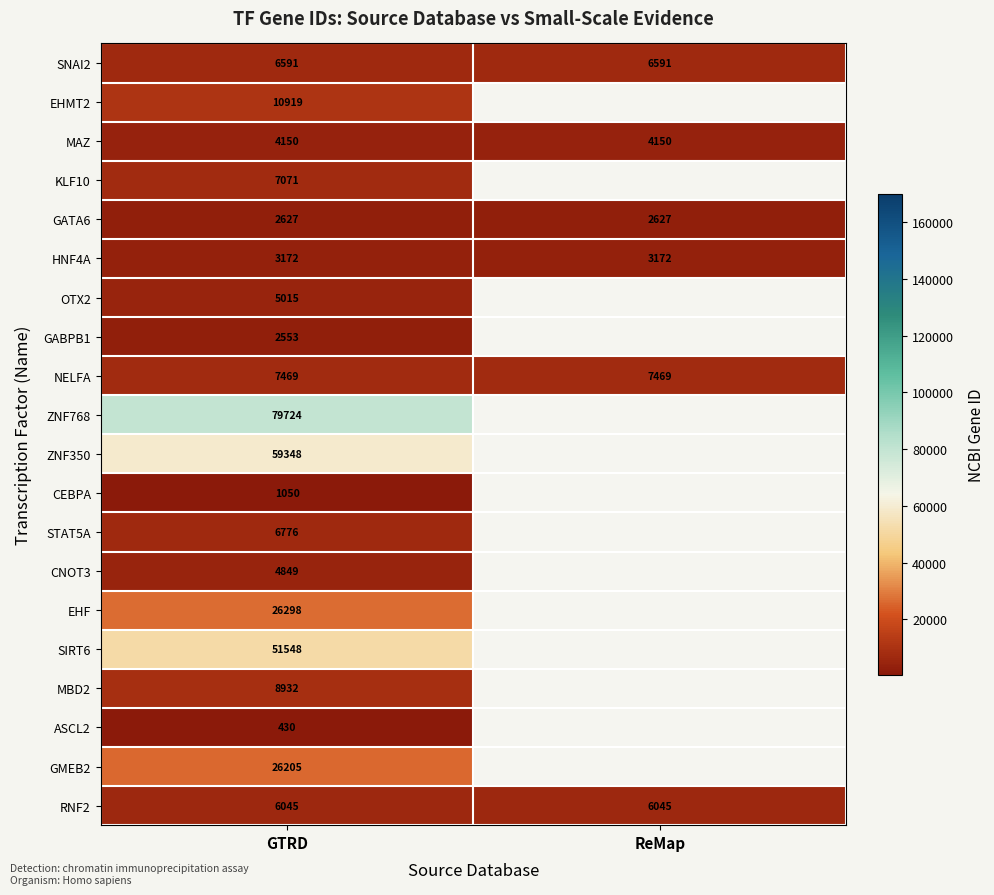

What is the spread (max minus min) of values at GTRD?

79294